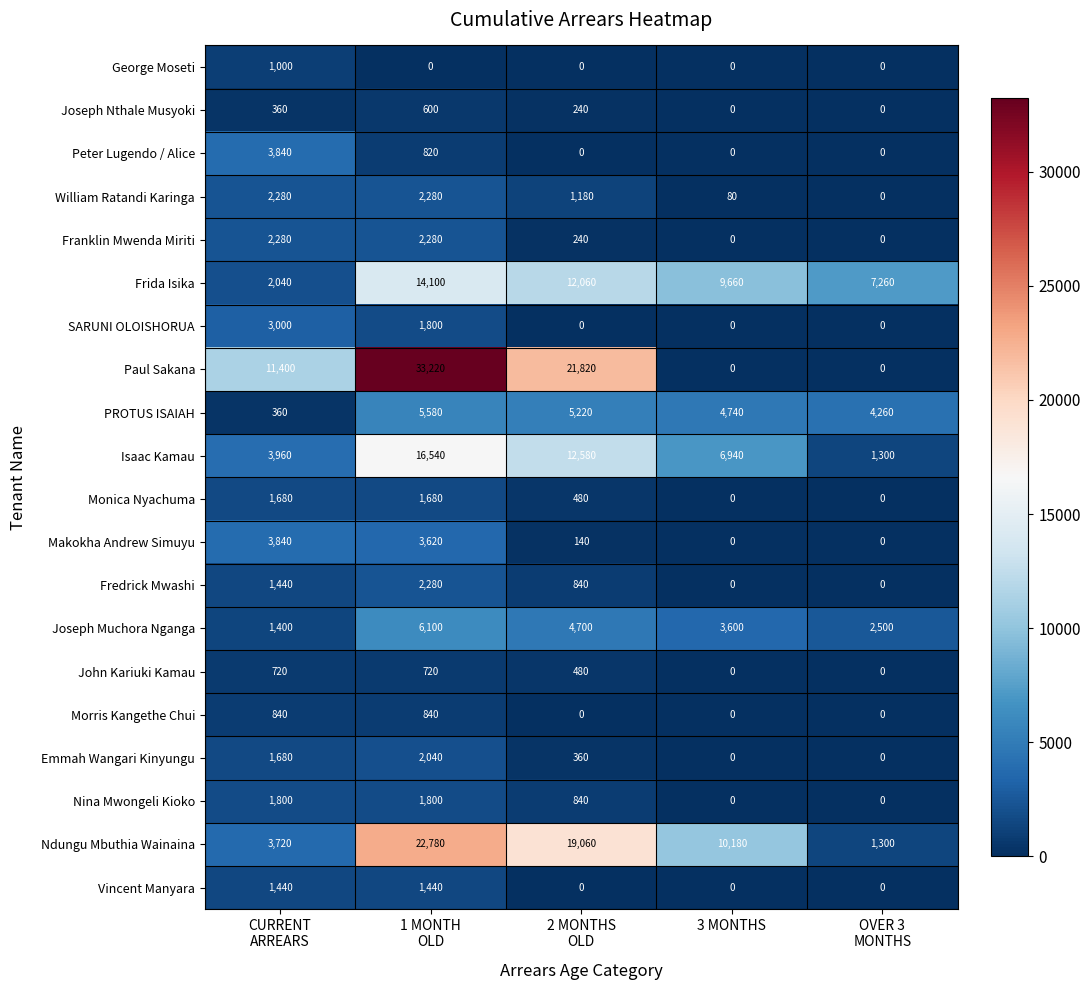

What is the difference between the maximum and minimum values in the Ndungu Mbuthia Wainaina series?

21480